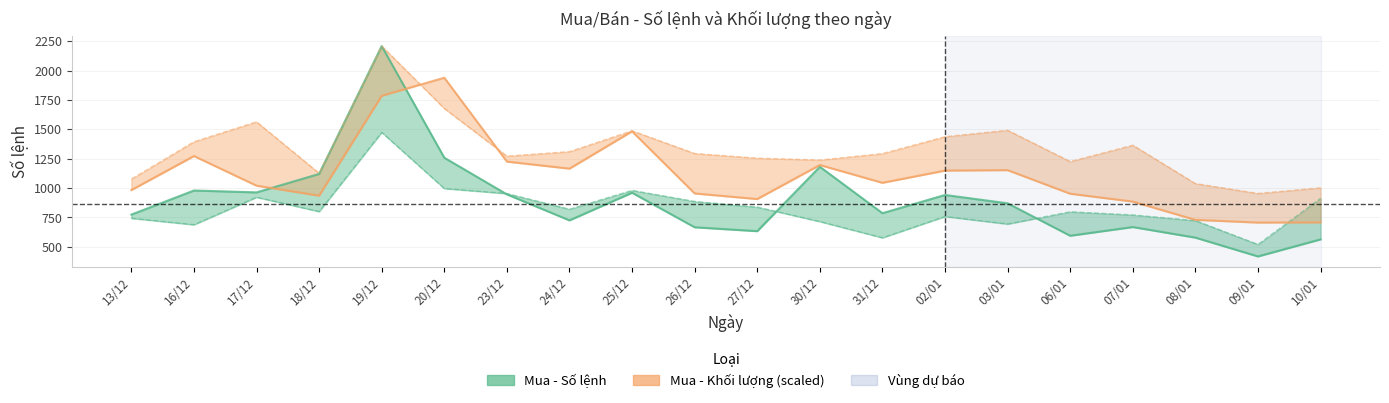

What is the maximum value shown in the chart?

2208.0